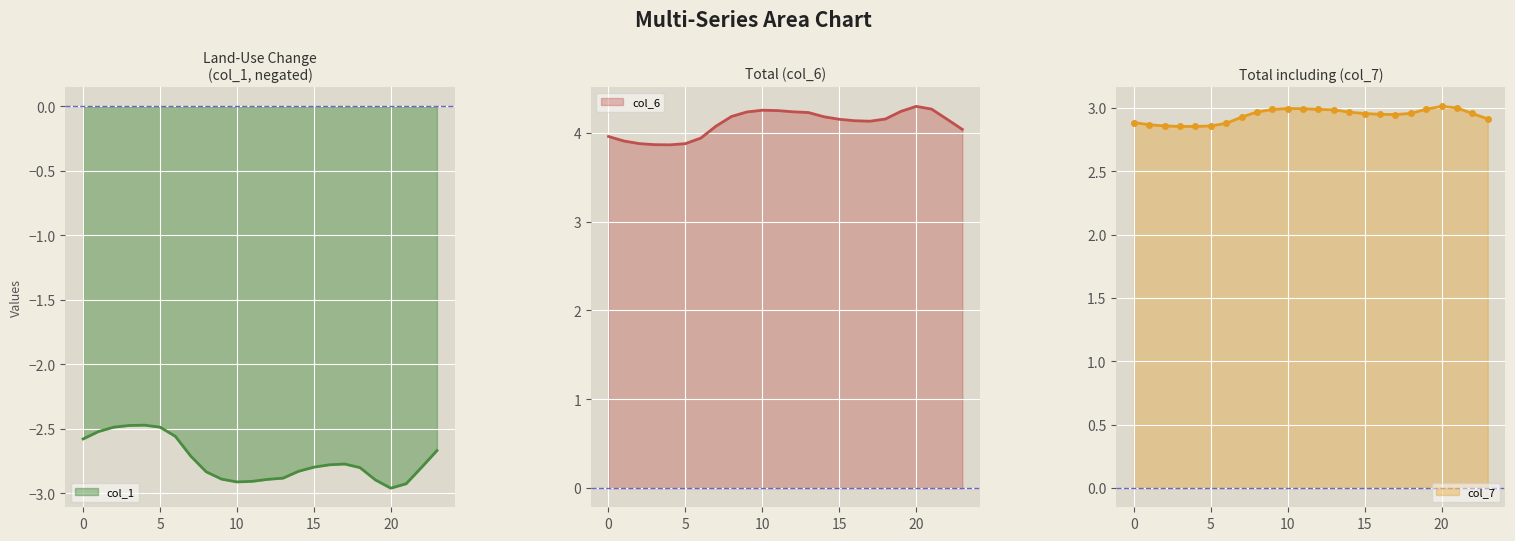

Is it true that col_1 equals -1.4 at 23?

False